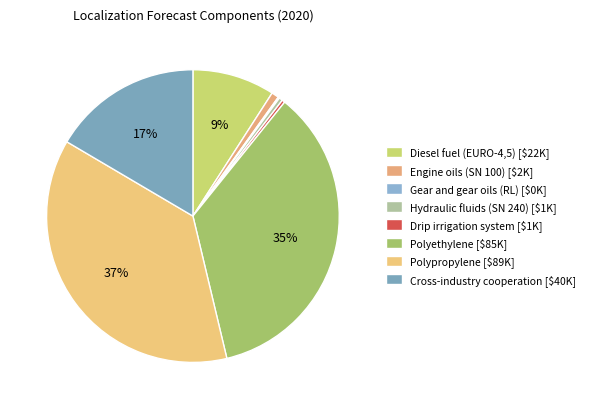

Is there a majority slice in this chart?

No